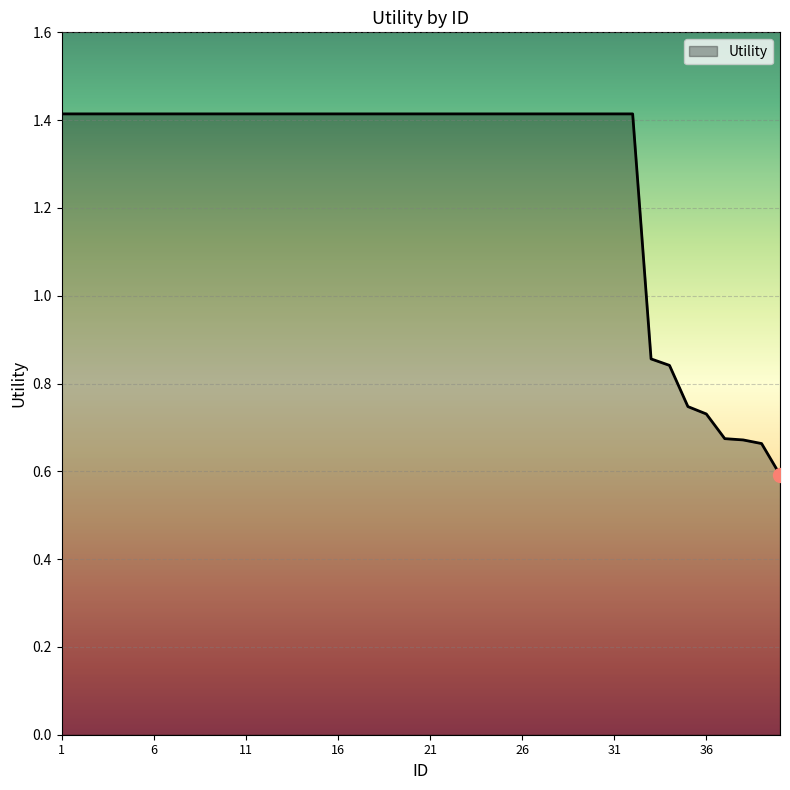

What is the smallest value displayed?

0.6